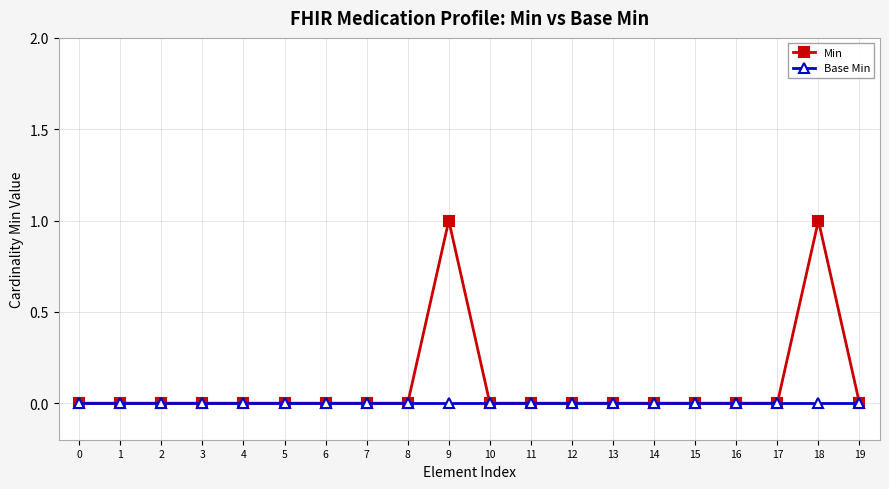

What is the maximum value shown in the chart?

1